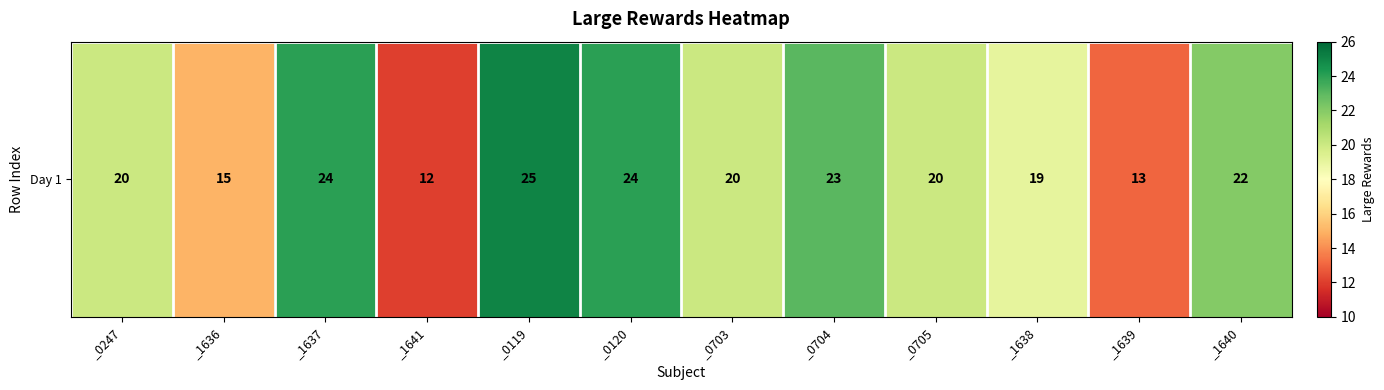

The chart shows a value of 12 at _1641. True or false?

True